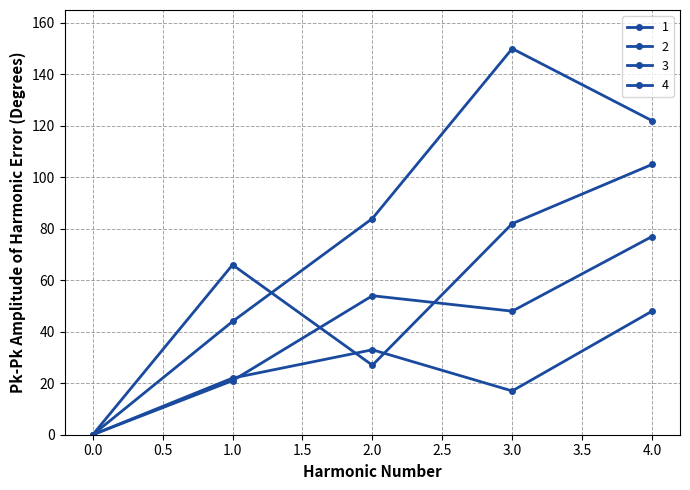

How many series are shown in this chart?

4